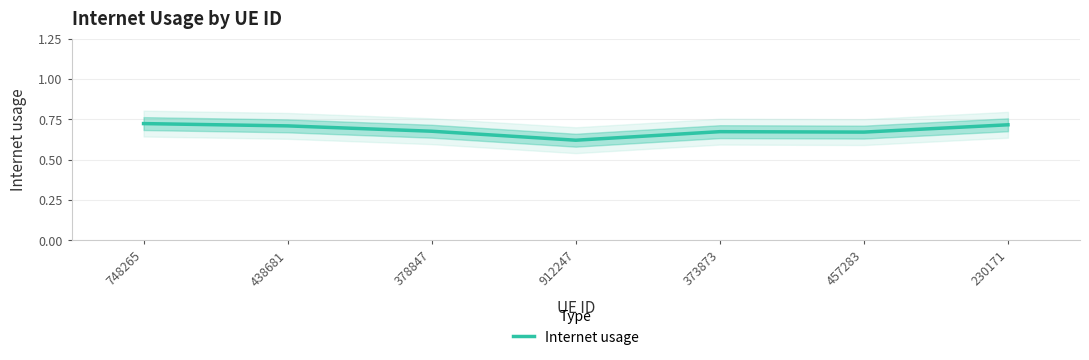

How many points are lower than both their immediate neighbors (excluding endpoints)?

2